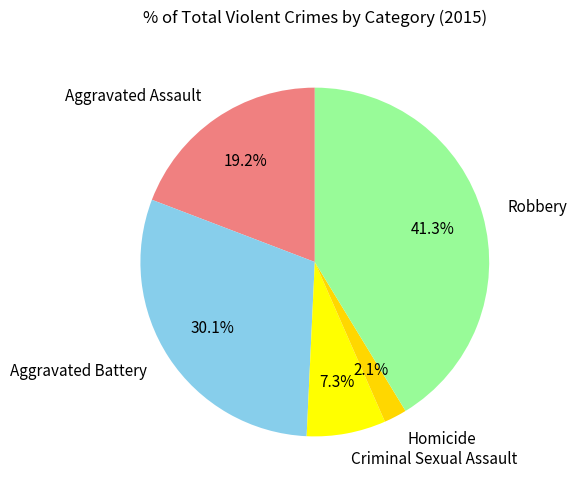

What percentage is the Robbery slice, to the nearest percent?

41%